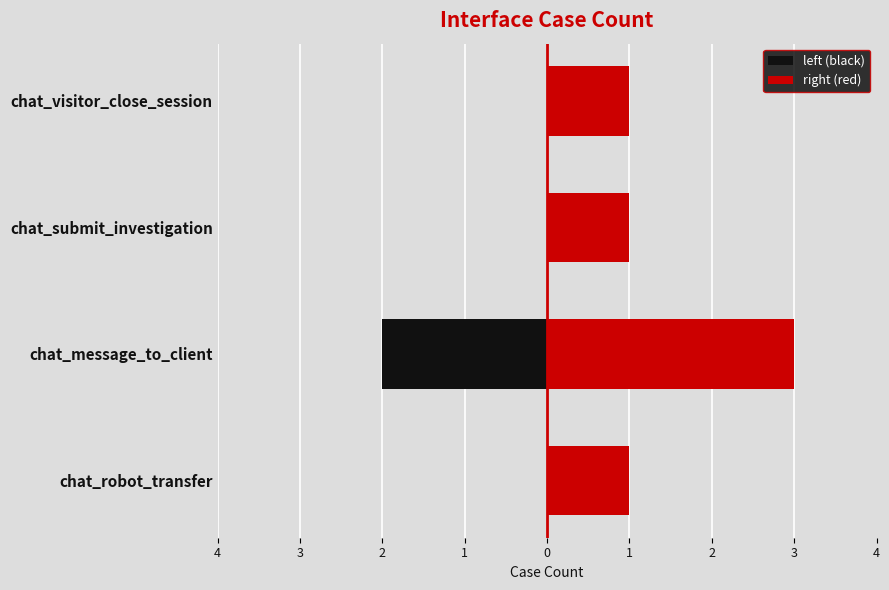

Which series has the widest spread of values?

left (black)